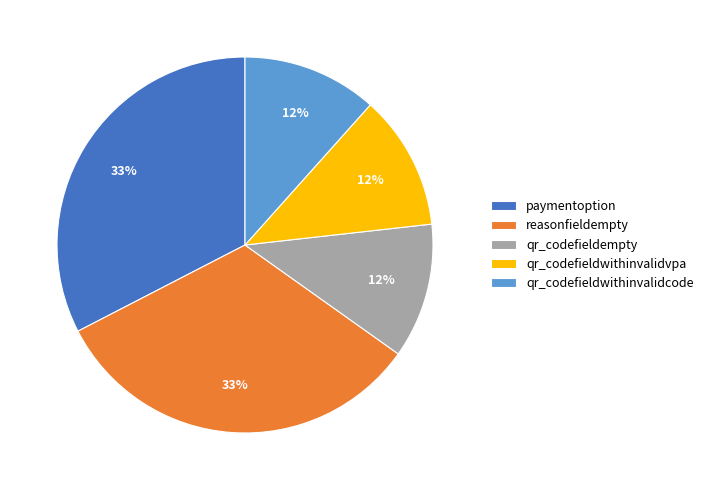

True or false: qr_codefieldwithinvalidvpa accounts for 22% of the total.

False